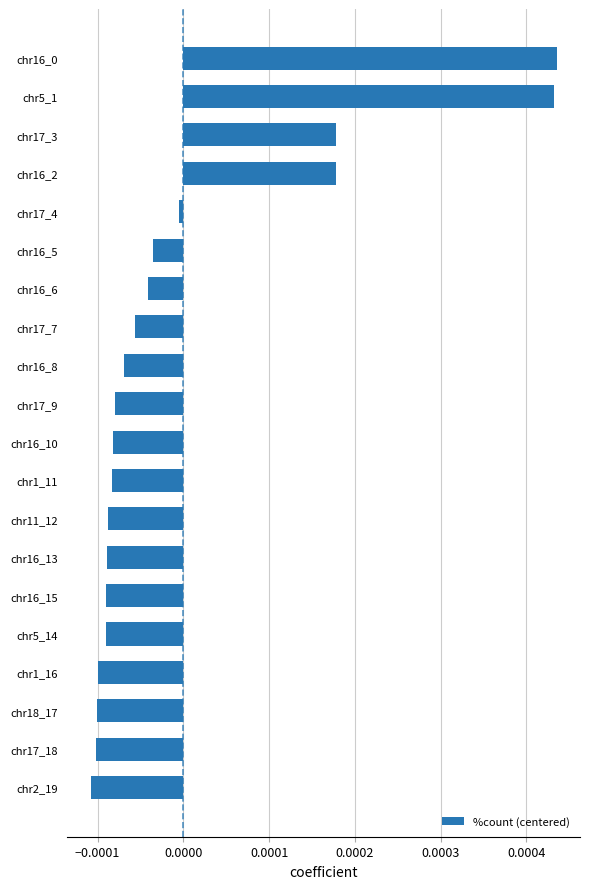

The value at chr16_2 is 0.0. True or false?

True